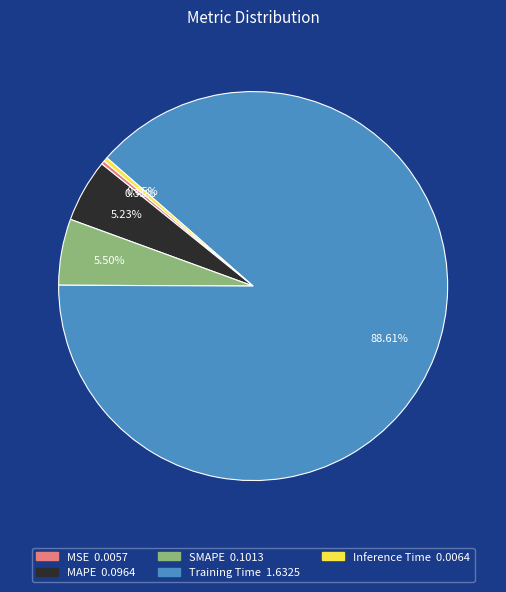

Which category has the biggest portion of the pie?

Training Time